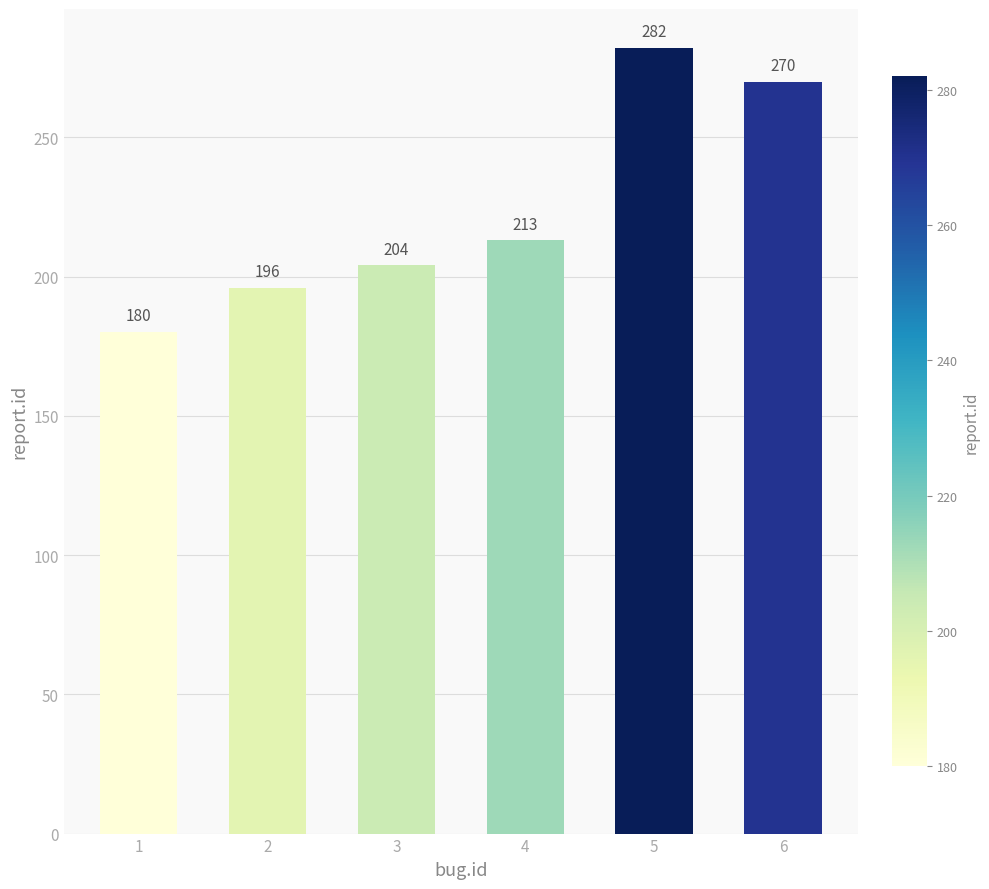

How many series are shown in this chart?

1